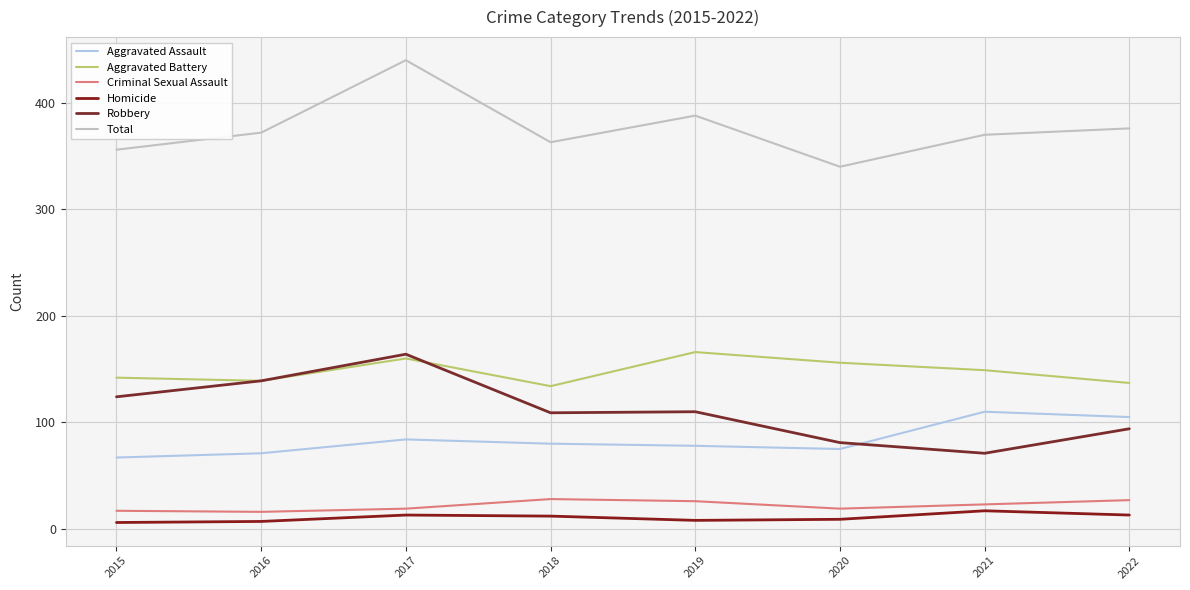

What is the sum of all Aggravated Battery values?

1183